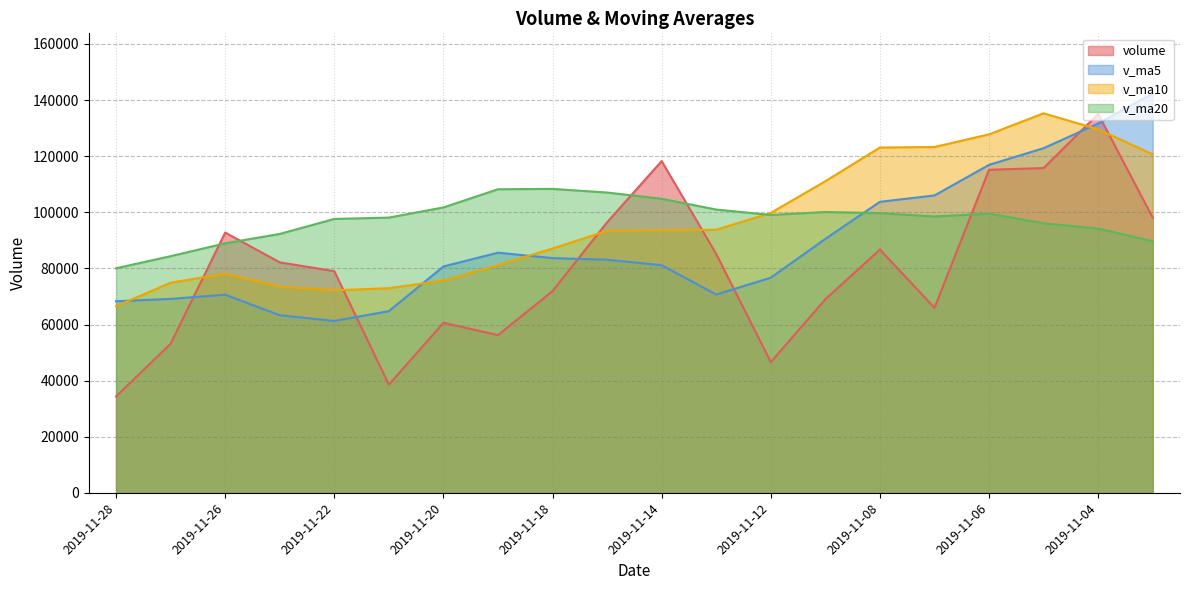

Rank the series at 2019-11-04 from lowest to highest value.

v_ma20, v_ma10, v_ma5, volume